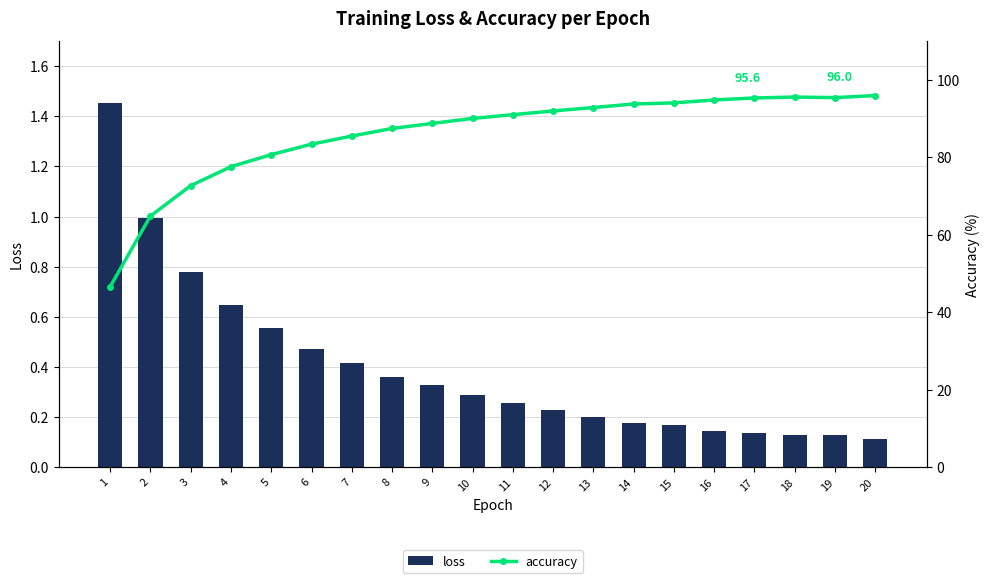

Is it true that loss equals 0.1 at 19?

True